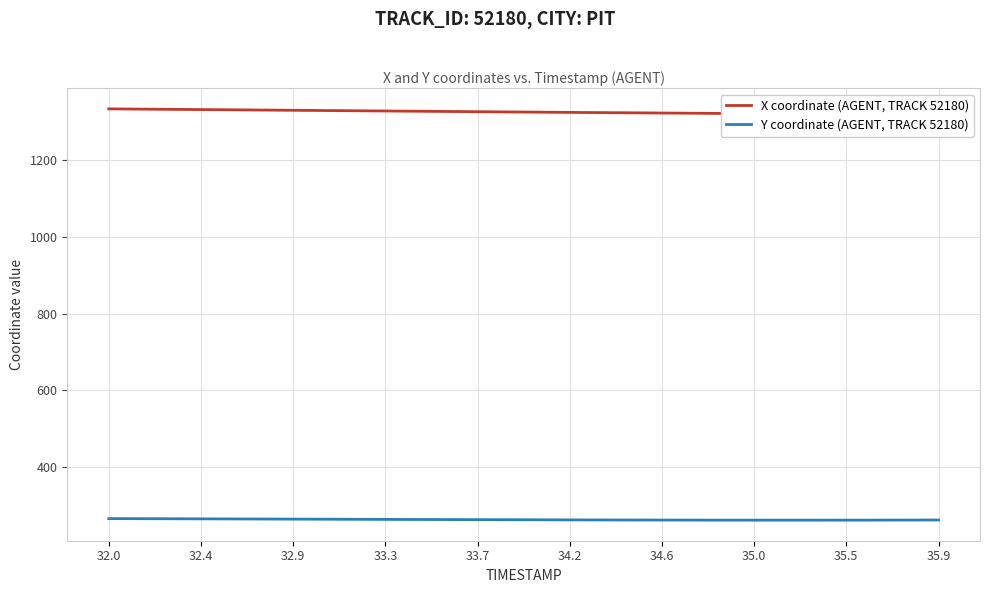

What is the minimum value for Y coordinate (AGENT, TRACK 52180)?

260.2